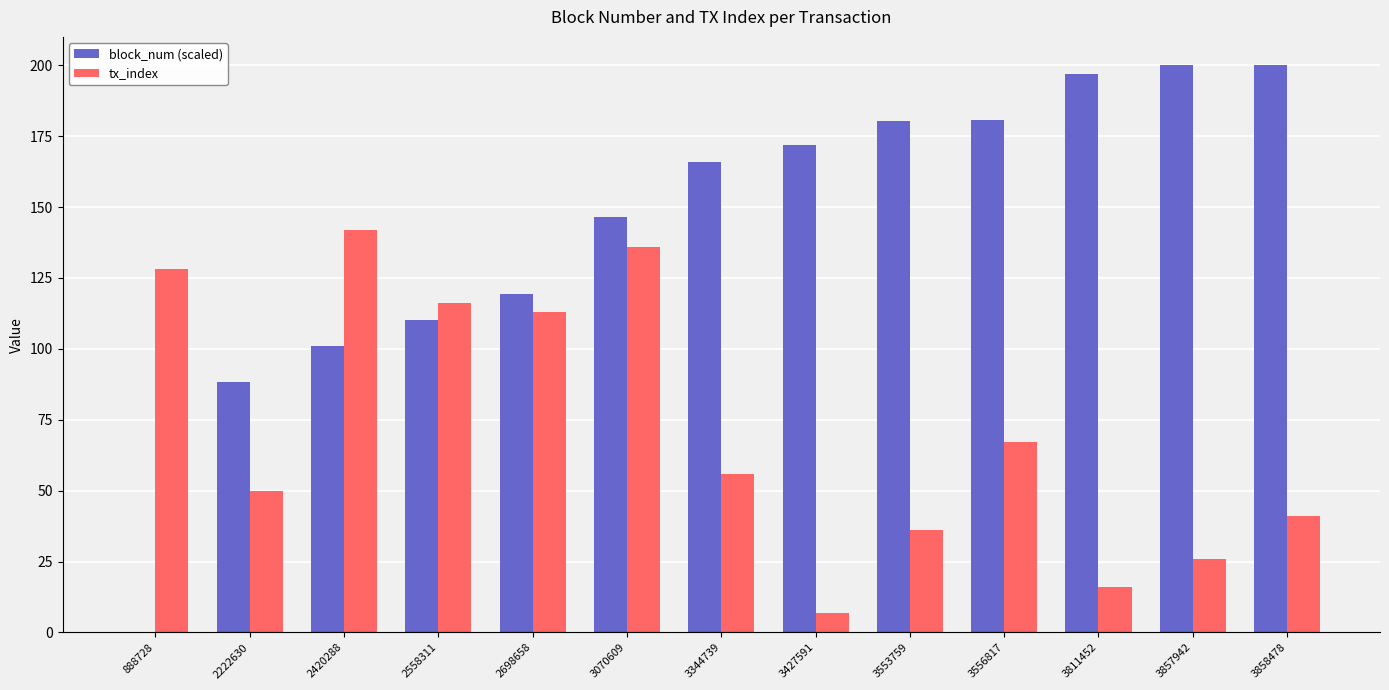

Which series has the largest range (max minus min)?

block_num (scaled)